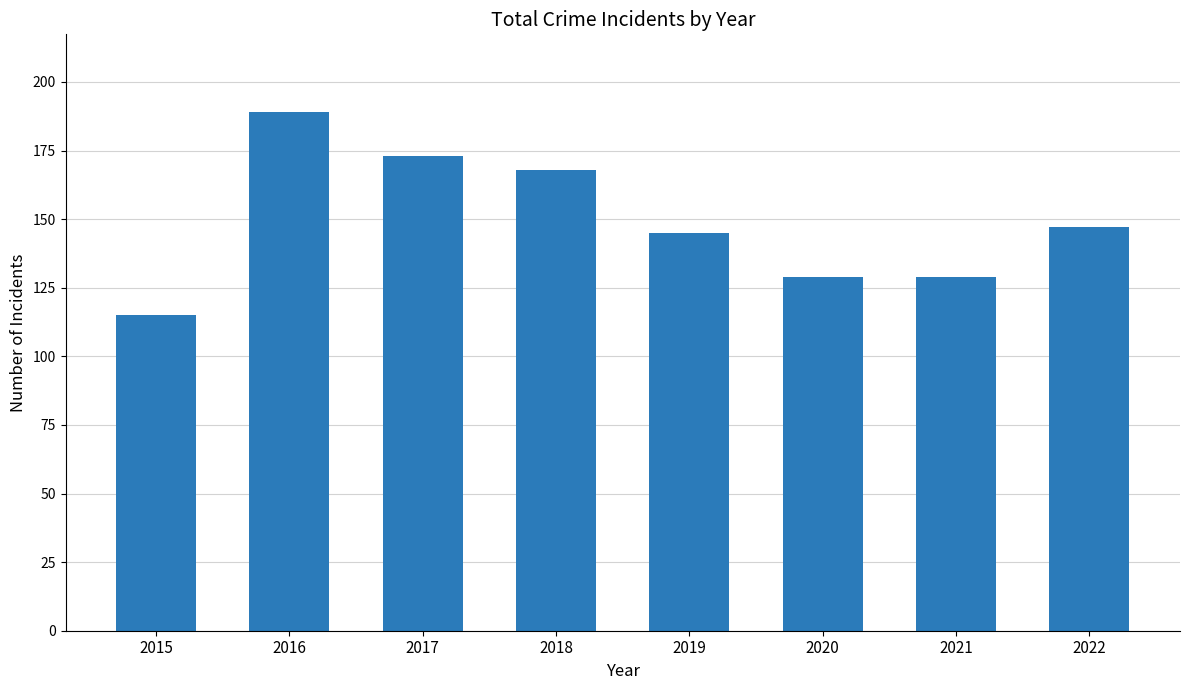

Which category has the highest value across all series?

2016